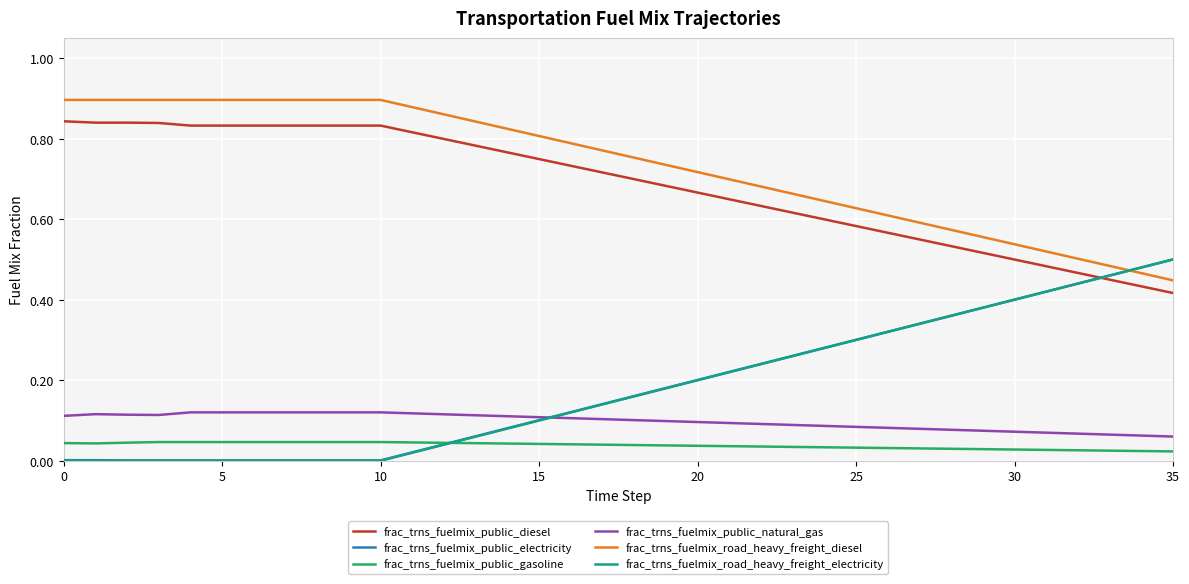

True or false: frac_trns_fuelmix_public_diesel and frac_trns_fuelmix_public_natural_gas intersect in this chart.

False